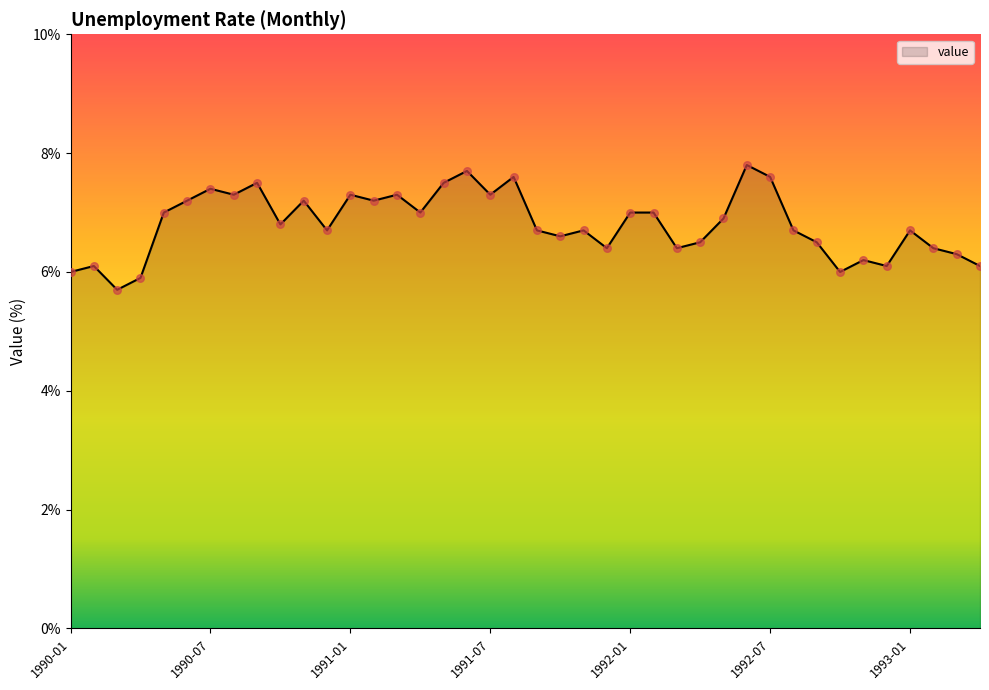

What is the greatest value displayed?

7.8